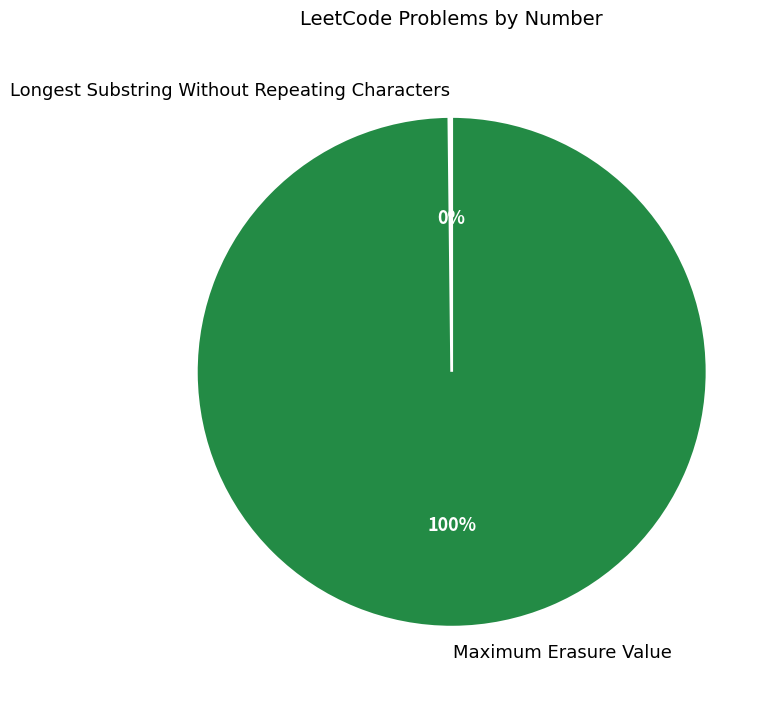

Does Maximum Erasure Value account for over 50% of the chart?

Yes